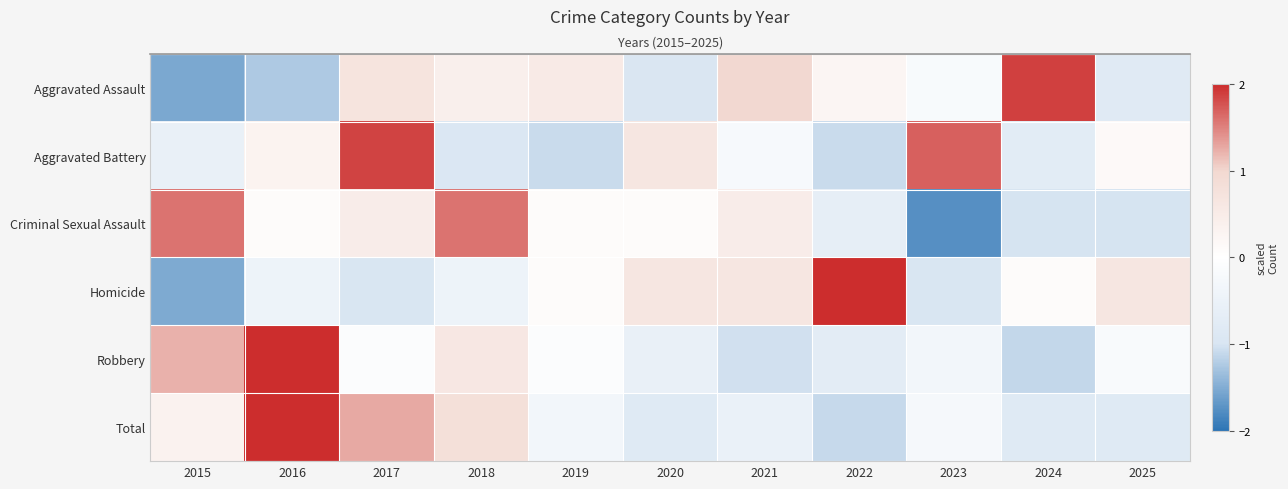

At which category is the sum across all series the highest?

2016